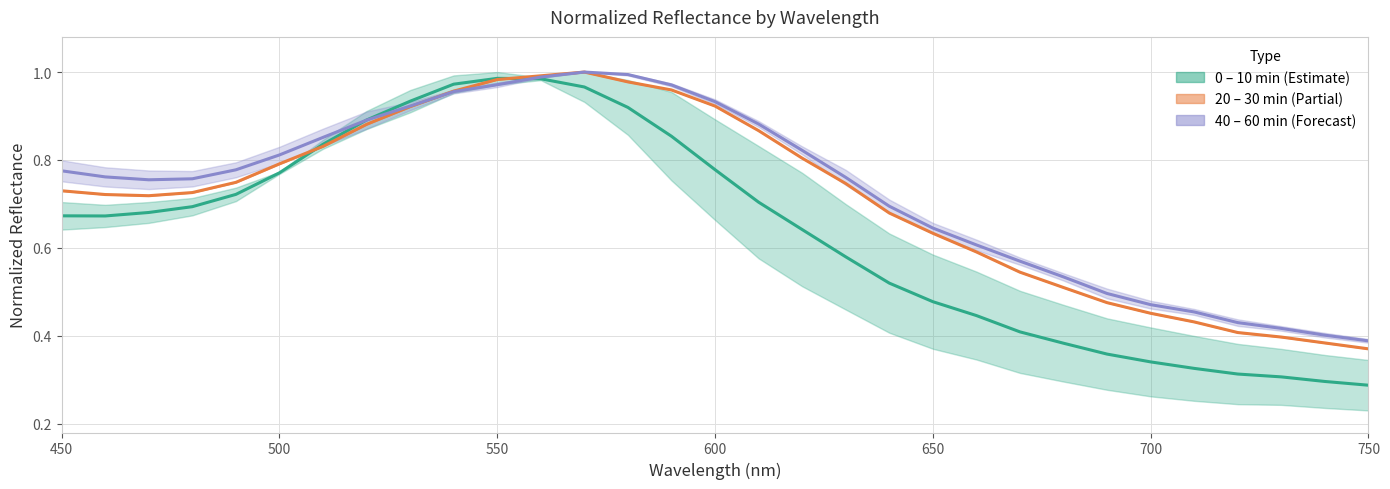

True or false: 20 – 30 min (Partial) and 0 – 10 min (Estimate) cross at least once.

True